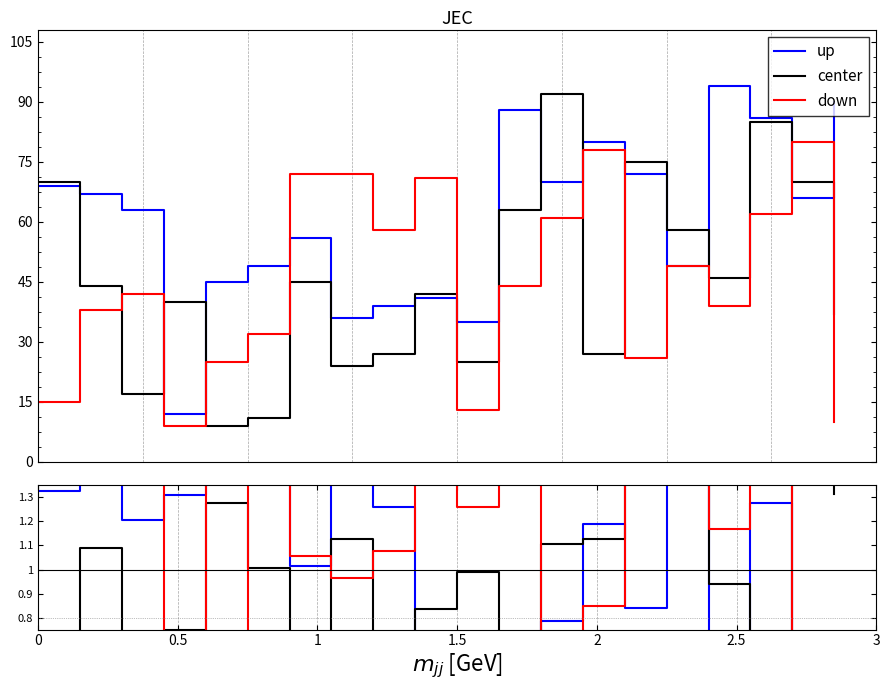

How many data points does each series have?

20